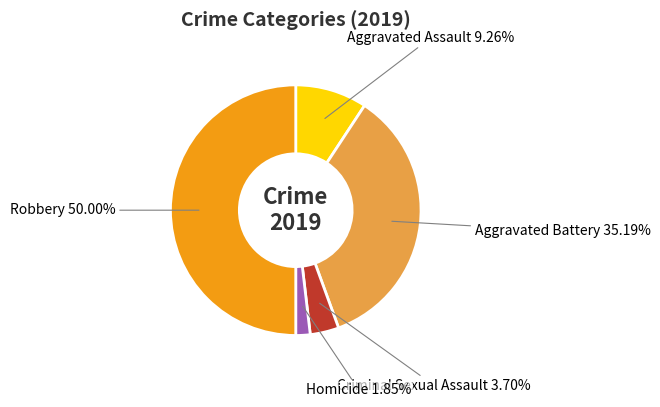

To the nearest percent, what portion does Robbery represent?

50%